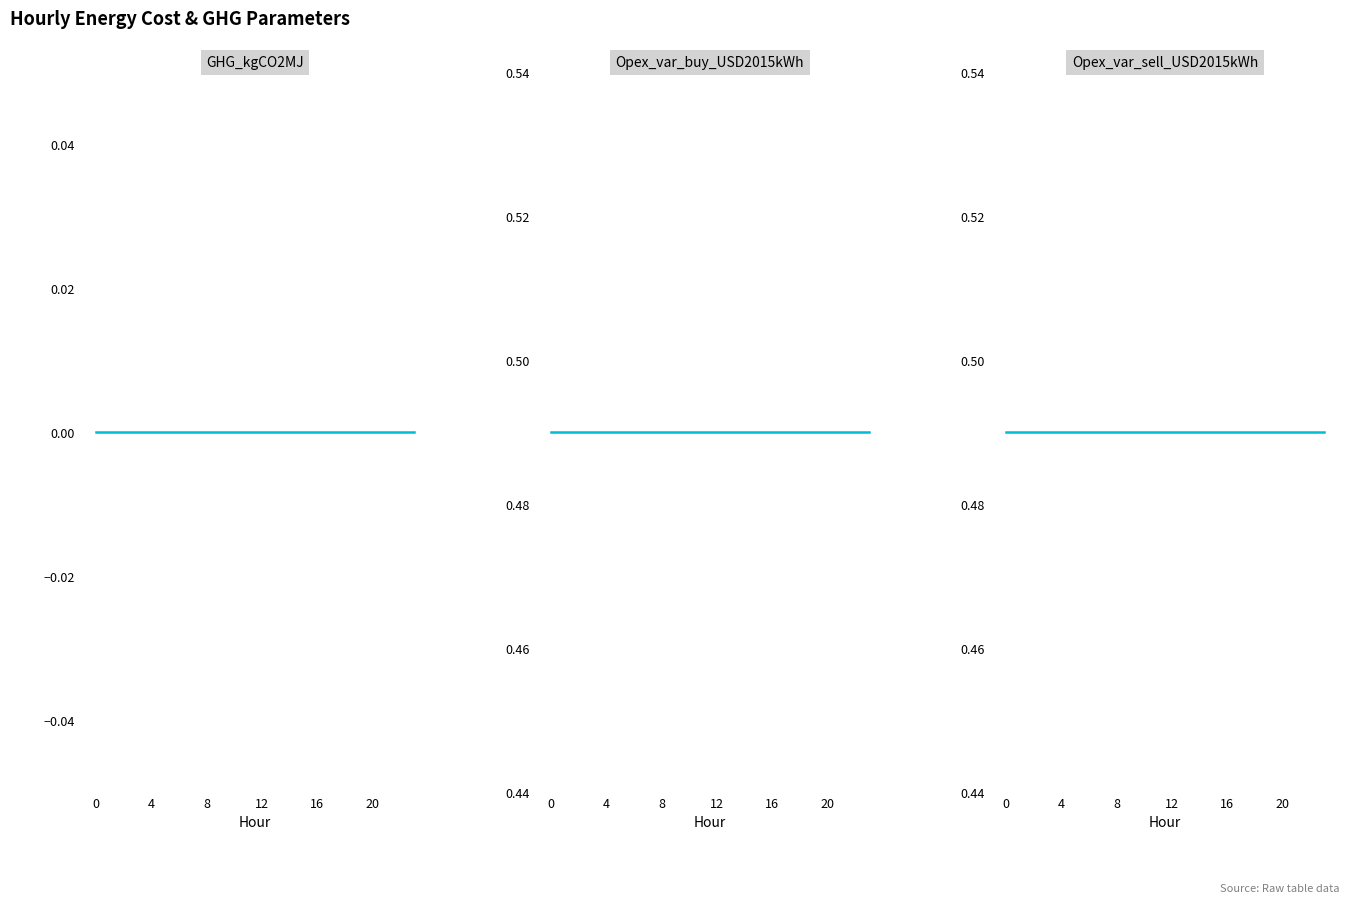

What is the greatest value displayed?

0.5